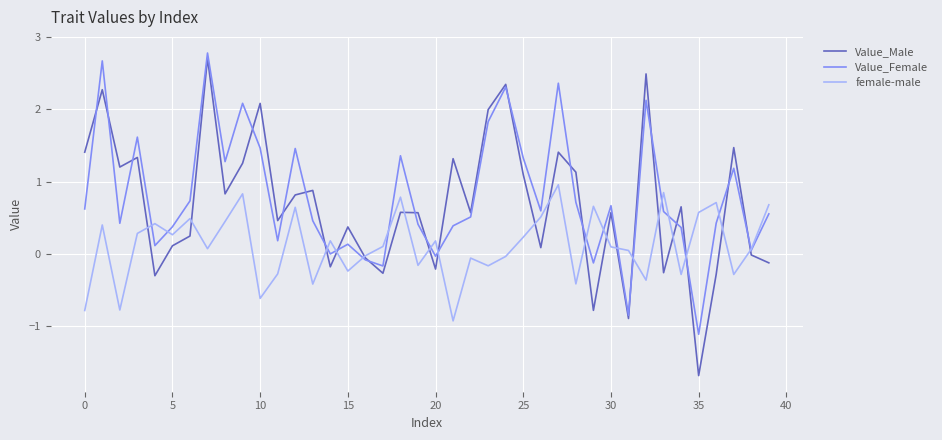

What is the maximum value for Value_Female?

2.8